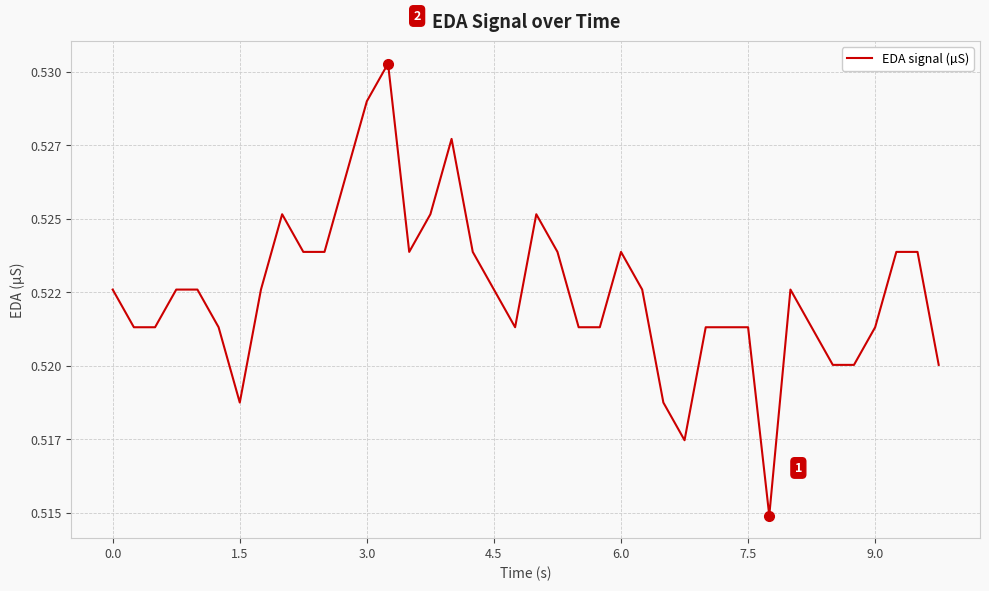

Is this an area chart (filled region under the line)?

No